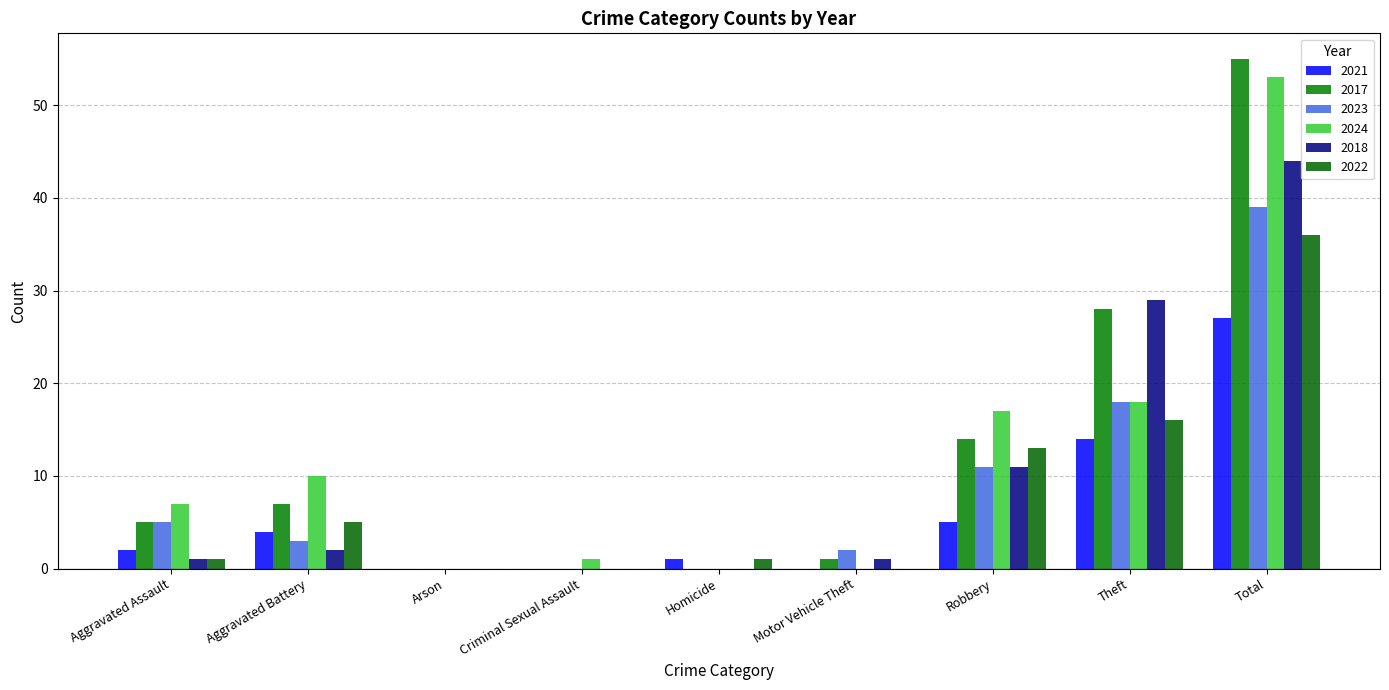

Reading left to right, list all the values displayed in this chart.

2021: 2	4	0	0	1	0	5	14	27
2017: 5	7	0	0	0	1	14	28	55
2023: 5	3	0	0	0	2	11	18	39
2024: 7	10	0	1	0	0	17	18	53
2018: 1	2	0	0	0	1	11	29	44
2022: 1	5	0	0	1	0	13	16	36